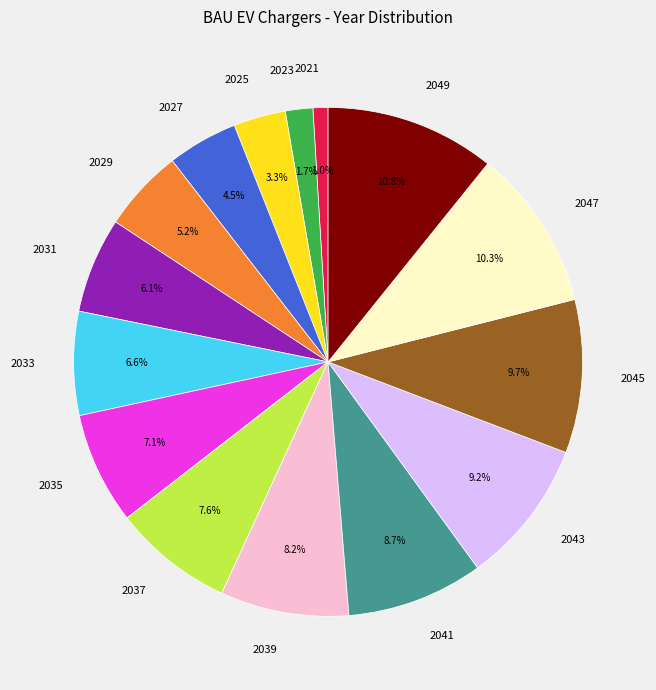

Which category has the biggest portion of the pie?

2049